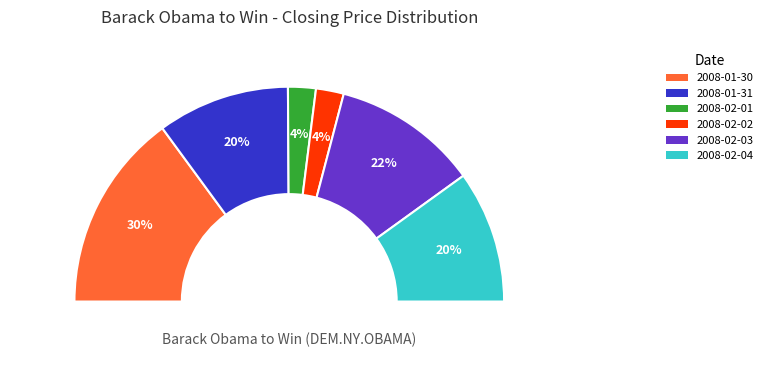

What percentage do 2008-02-01 and 2008-02-04 together represent?

24.1%